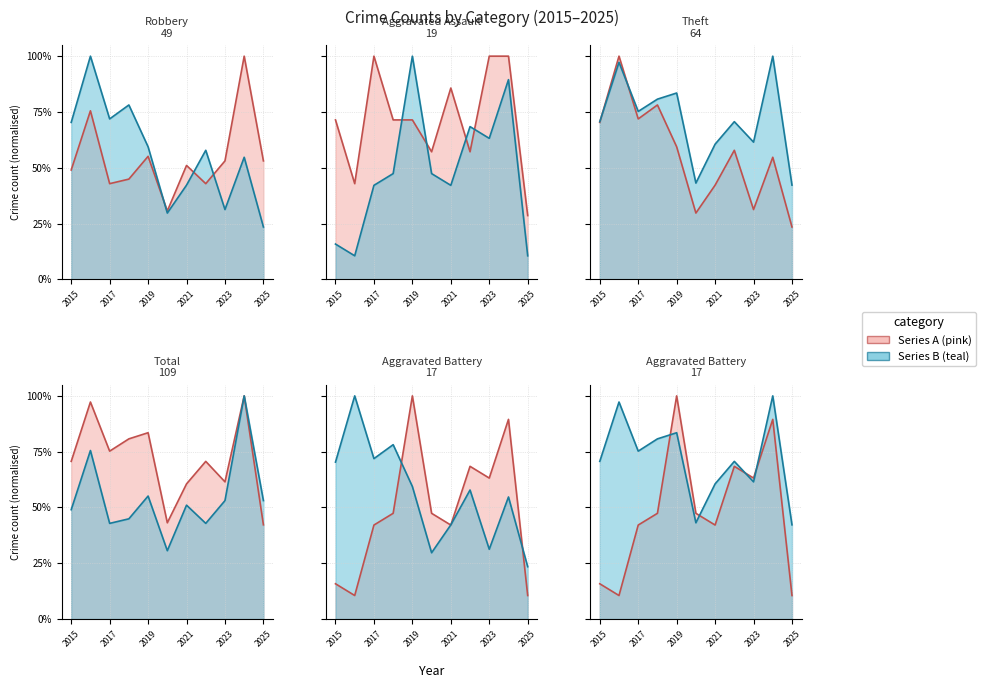

What is the difference between the highest and lowest values at 2023?

0.7